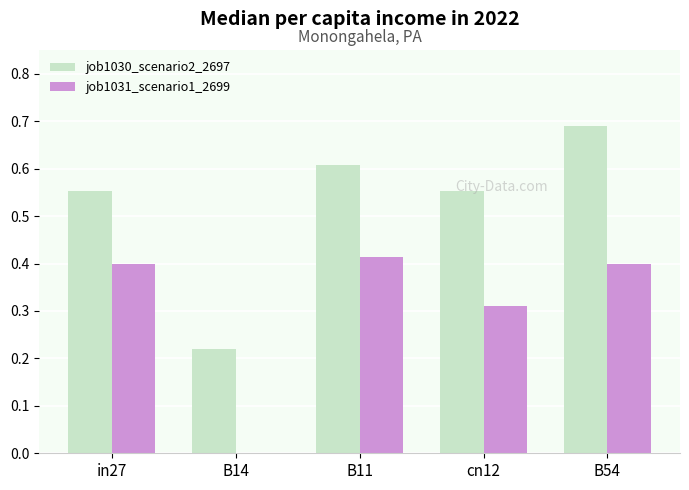

True or false: job1031_scenario1_2699 has a value of 0.7 at in27.

False